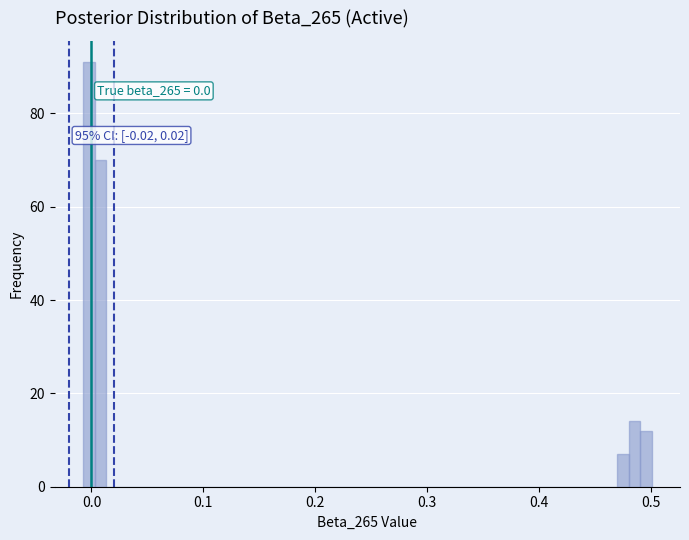

Around what value on the x-axis is the tallest bar? Give the approximate position of its centre, as read against the axis.

0.00